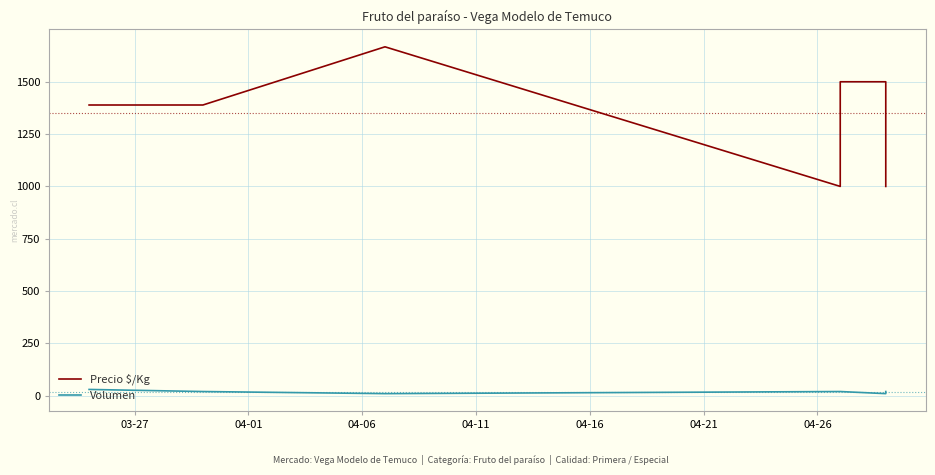

Rank the series at 03-27 from highest to lowest value.

Precio $/Kg, Volumen